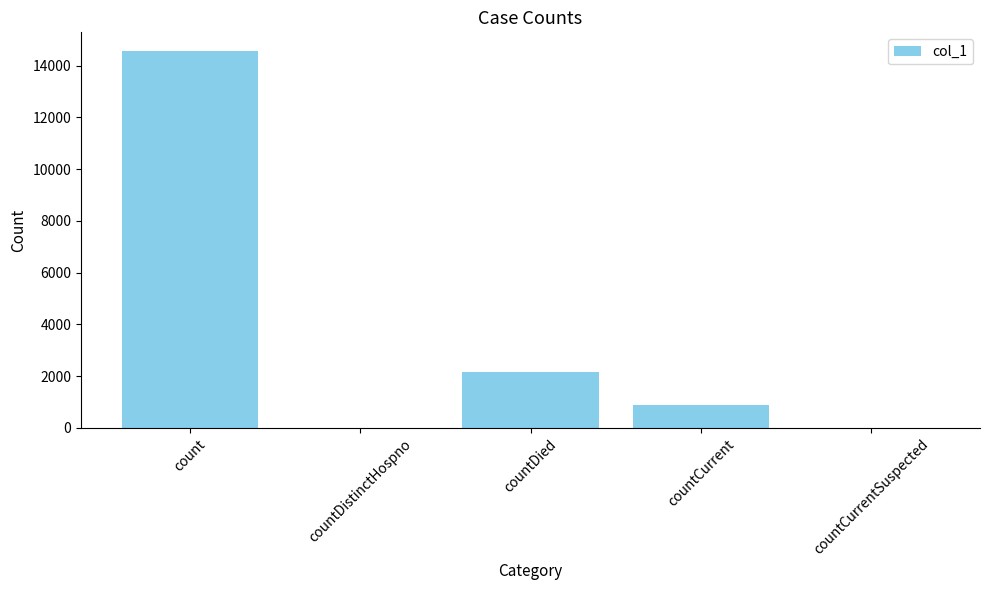

At which label does the data first exceed 891?

count